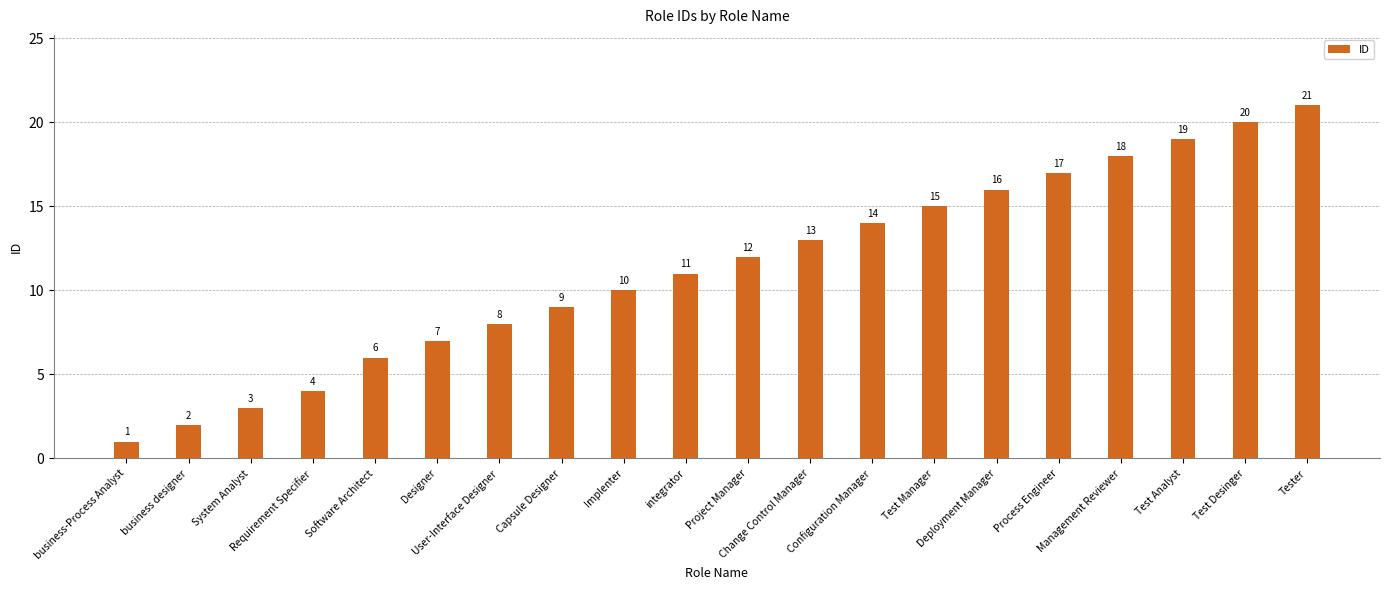

True or false: the data shows 17 at Project Manager.

False